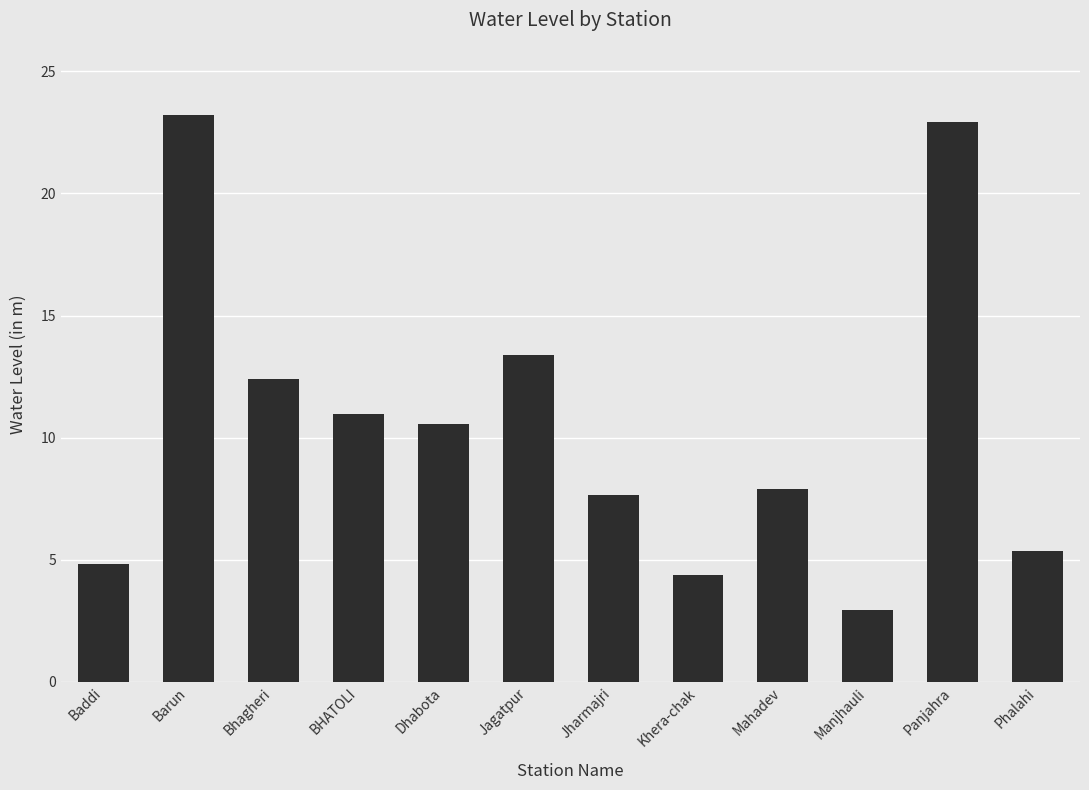

Rank the categories by value from highest to lowest.

Barun, Panjahra, Jagatpur, Bhagheri, BHATOLI, Dhabota, Mahadev, Jharmajri, Phalahi, Baddi, Khera-chak, Manjhauli